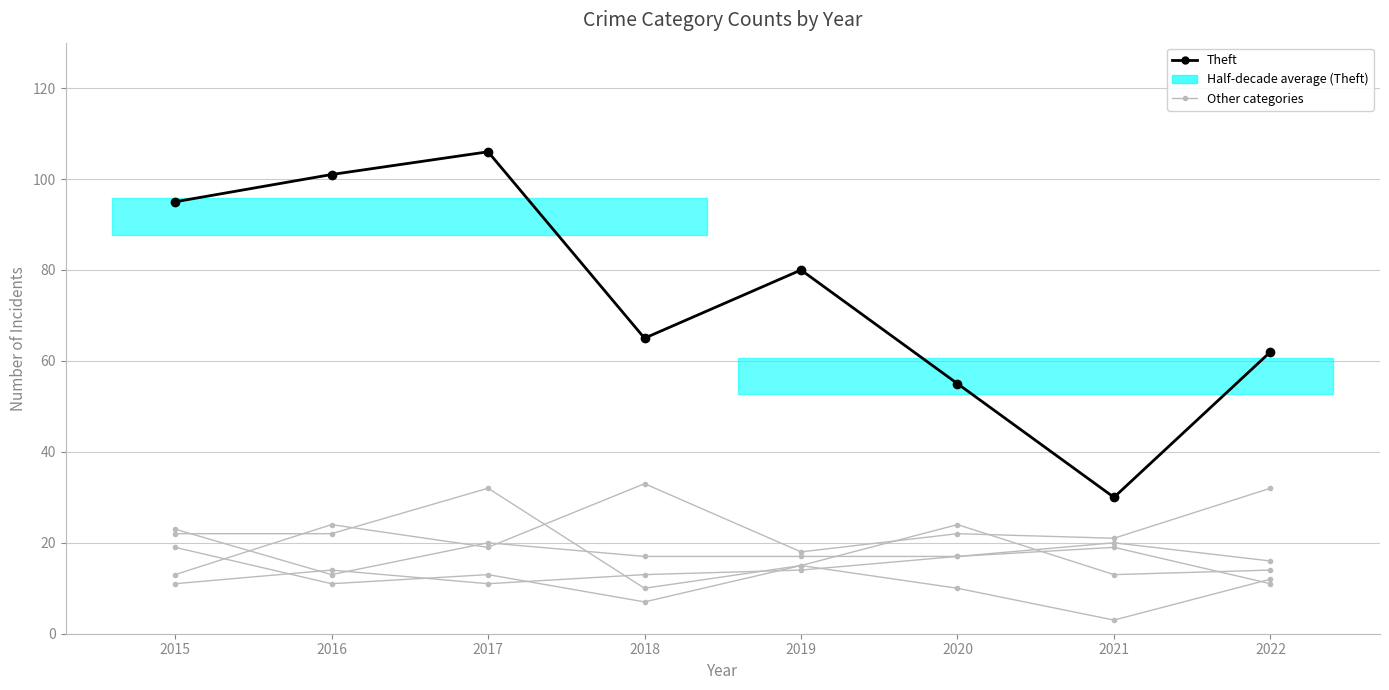

What is the difference between the maximum and minimum values in the Motor Vehicle Theft series?

20